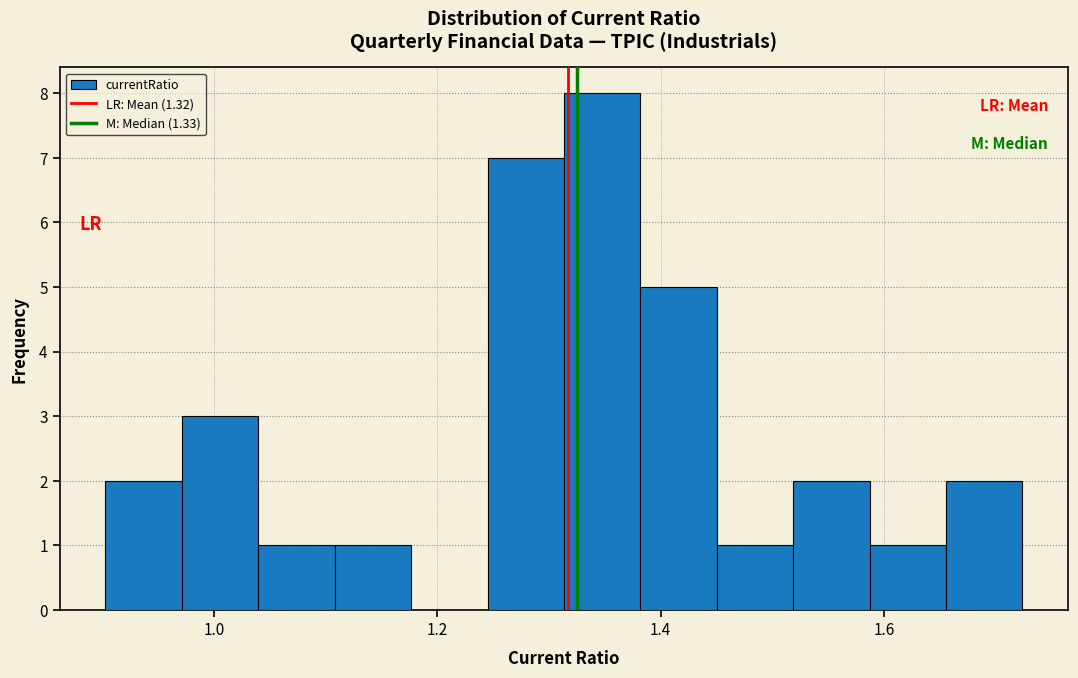

Around what value on the x-axis is the tallest bar? Give the approximate position of its centre, as read against the axis.

1.34